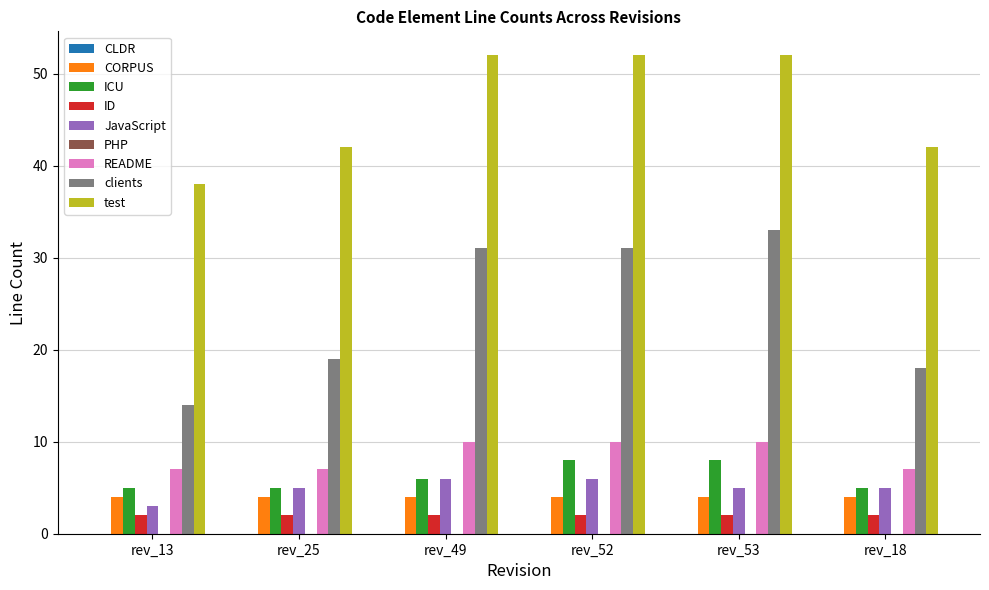

What is the label of the 2nd bar from the right?

rev_53